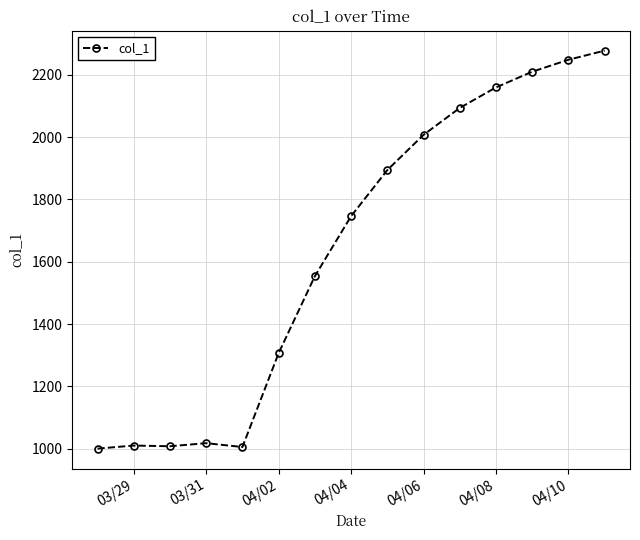

What is the minimum value shown in the chart?

1000.7